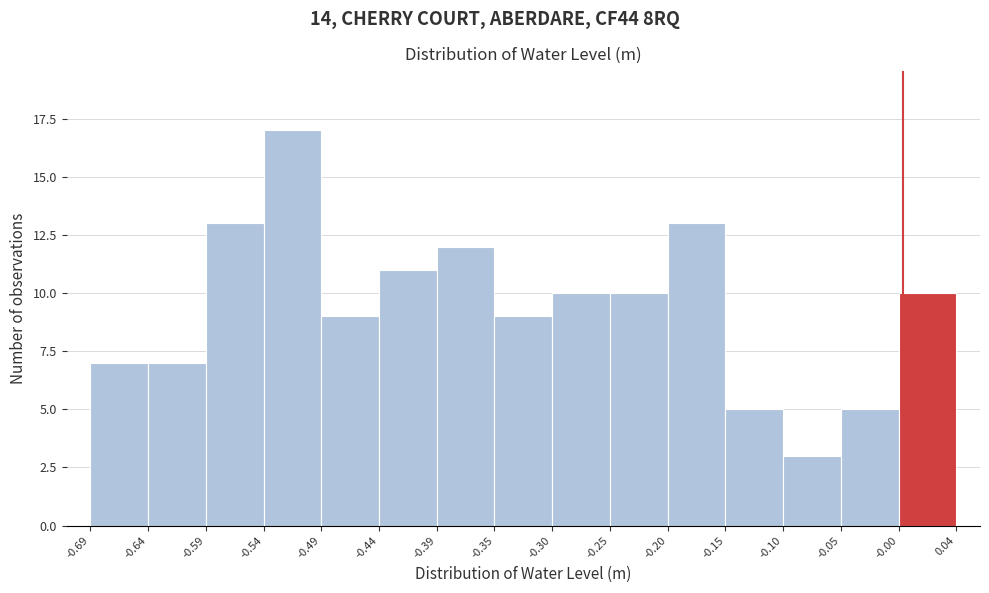

Reading left to right, list every bar in this chart as the range it spans on the x-axis followed by its height. The values are not printed on the chart, so give them approximately, as read against the axis.

-0.69 to -0.64: 7
-0.64 to -0.59: 7
-0.59 to -0.54: 13
-0.54 to -0.49: 17
-0.49 to -0.44: 9
-0.44 to -0.39: 11
-0.39 to -0.35: 12
-0.35 to -0.30: 9
-0.30 to -0.25: 10
-0.25 to -0.20: 10
-0.20 to -0.15: 13
-0.15 to -0.10: 5
-0.10 to -0.05: 3
-0.05 to -0.00: 5
-0.00 to 0.04: 10